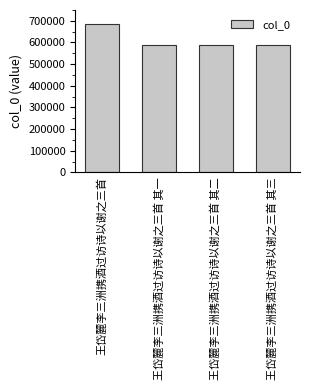

True or false: the data shows 460655 at 王岱麓李三洲携酒过访诗以谢之三首.

False